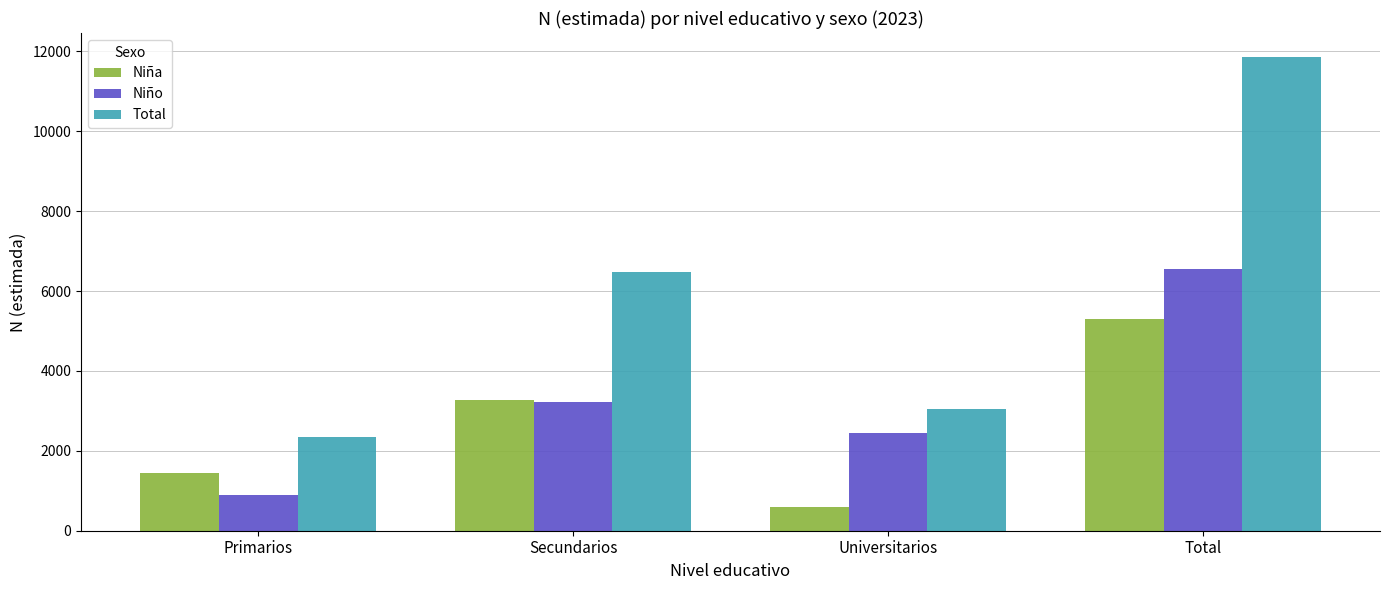

The value of Niña at Secundarios is 3262. True or false?

True